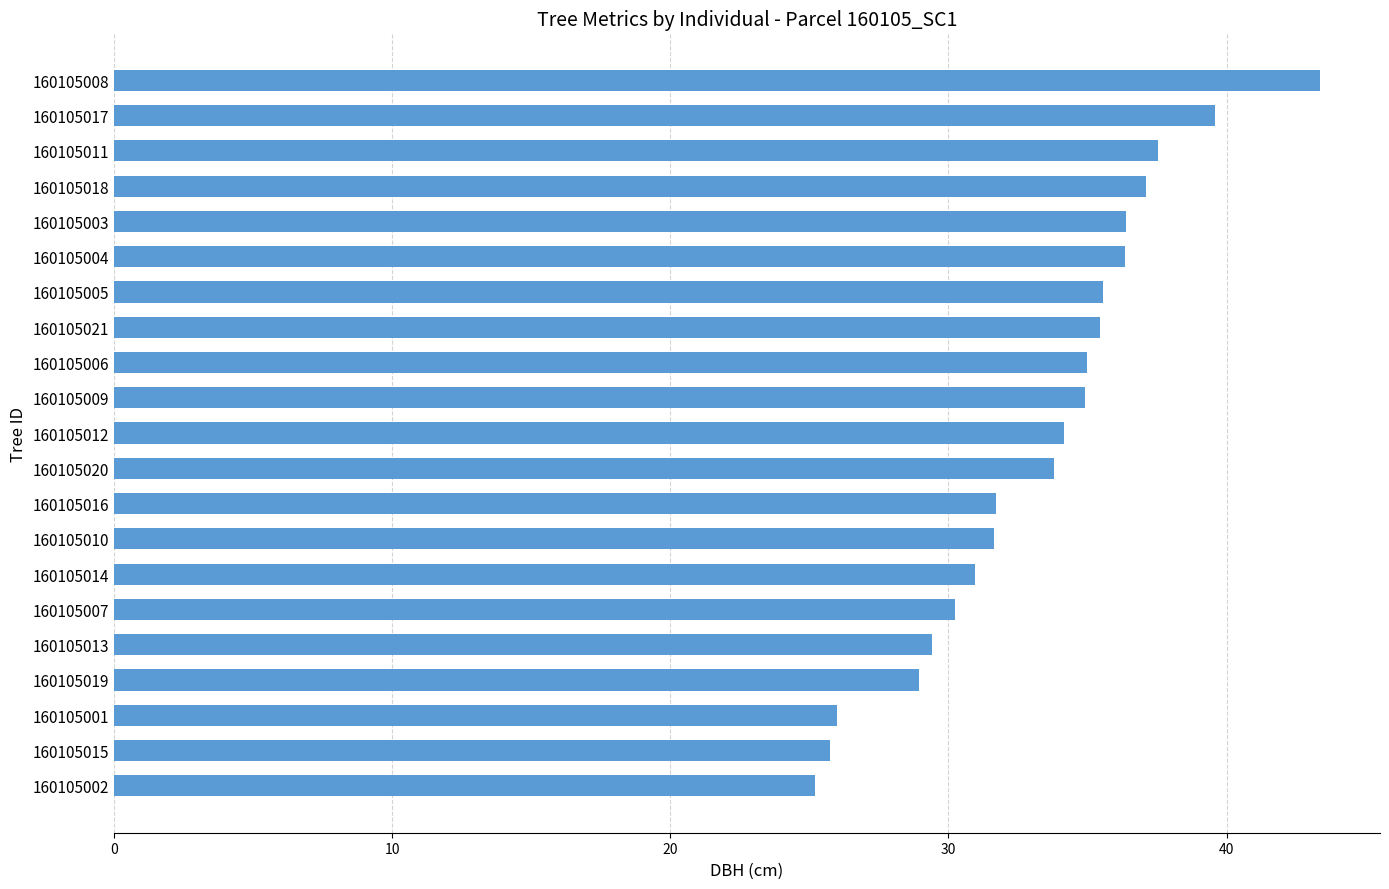

What position from the top is 160105007?

16